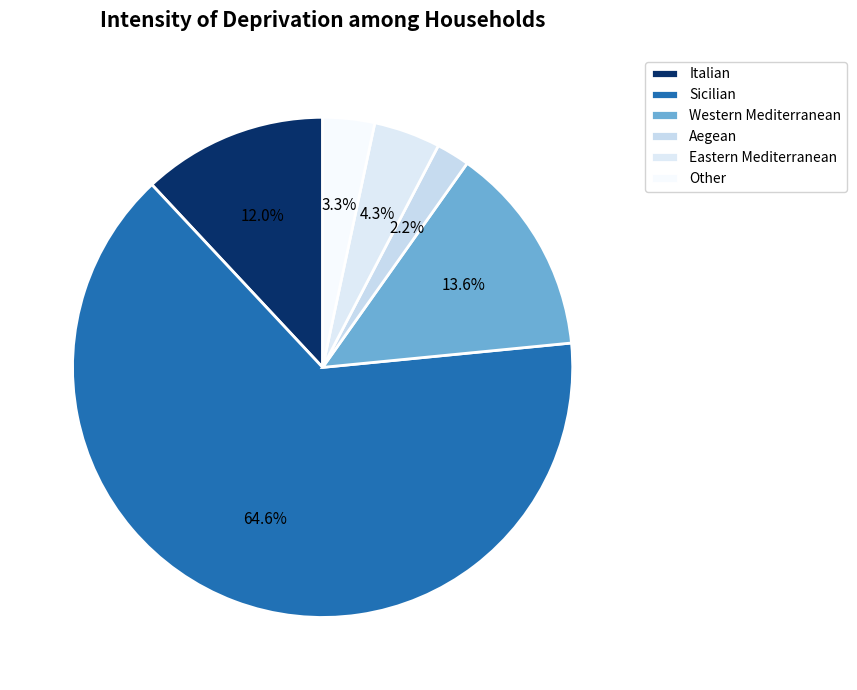

Rank the categories by value from highest to lowest.

Sicilian, Western Mediterranean, Italian, Eastern Mediterranean, Other, Aegean